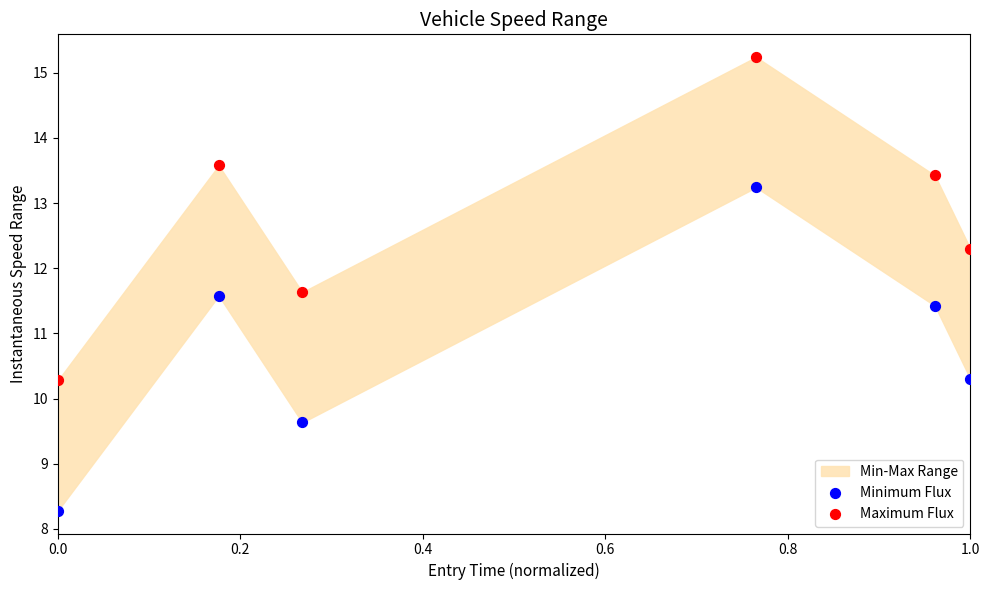

Across all data points, what is the average X value?

0.5